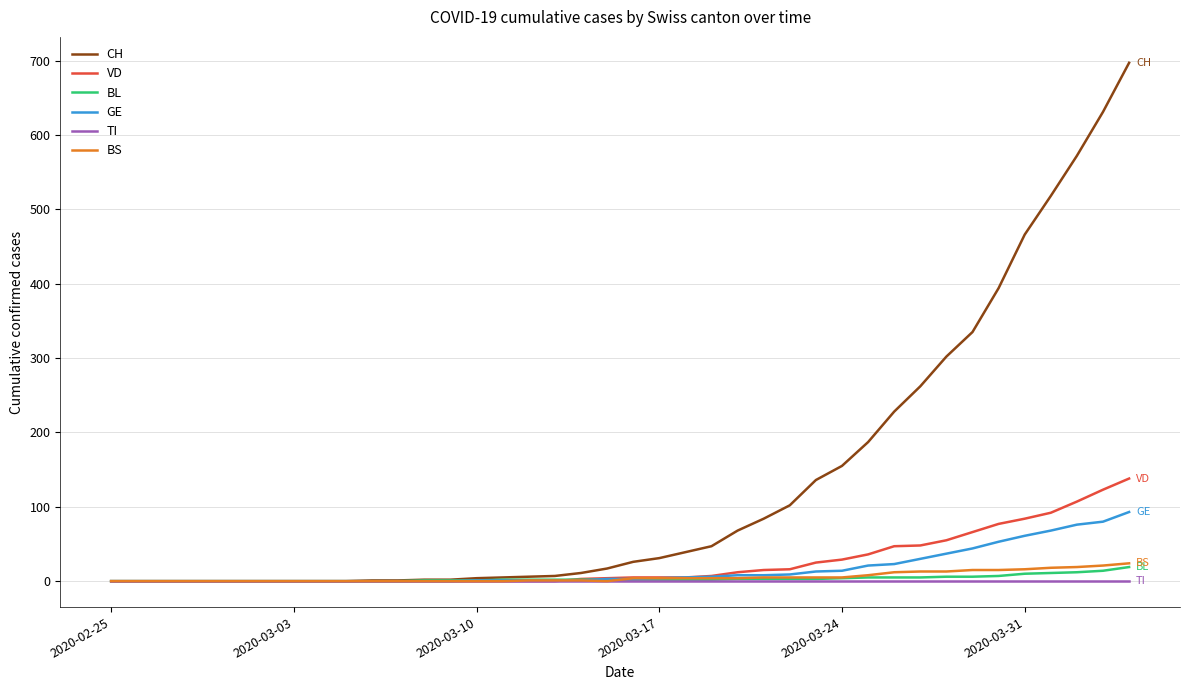

What is the maximum value for BL?

19